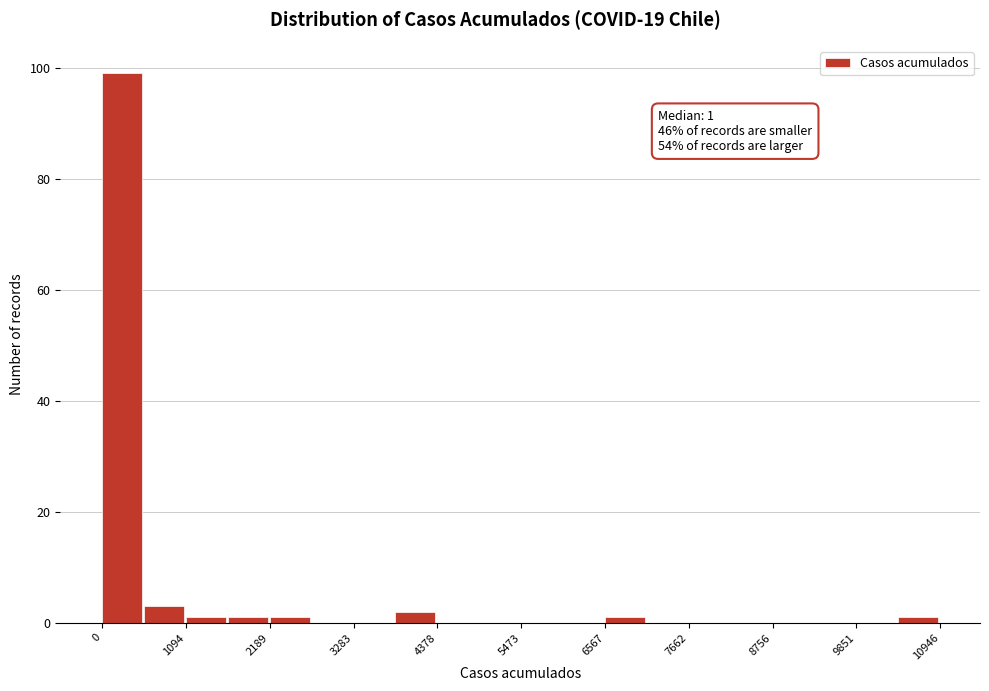

Around what value on the x-axis is the tallest bar? Give the approximate position of its centre, as read against the axis.

200